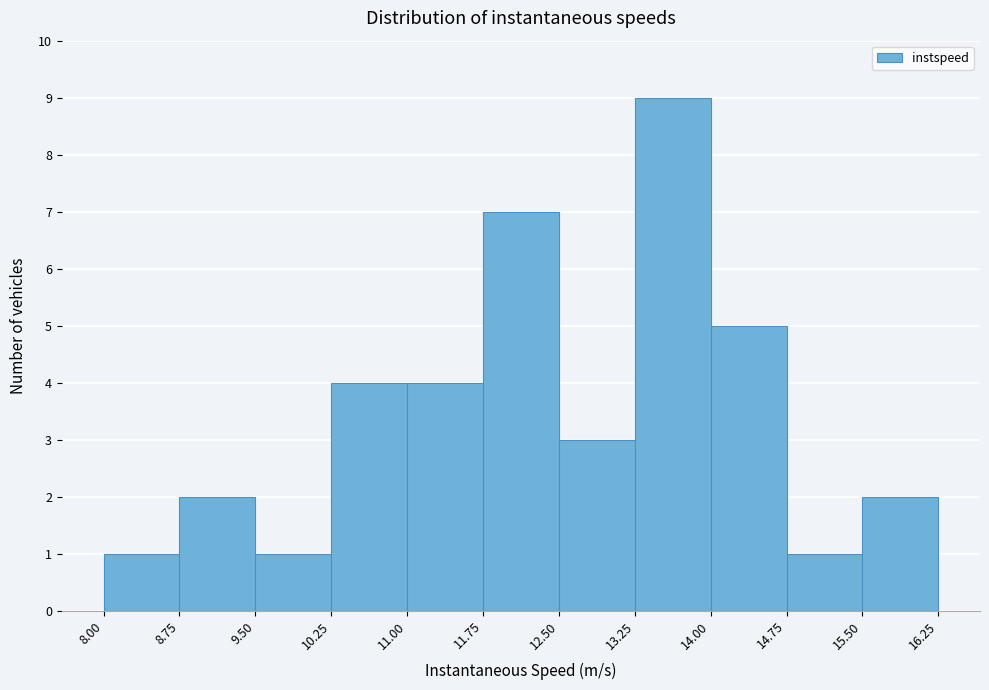

Which range on the x-axis has the tallest bar?

13.25 to 14.00